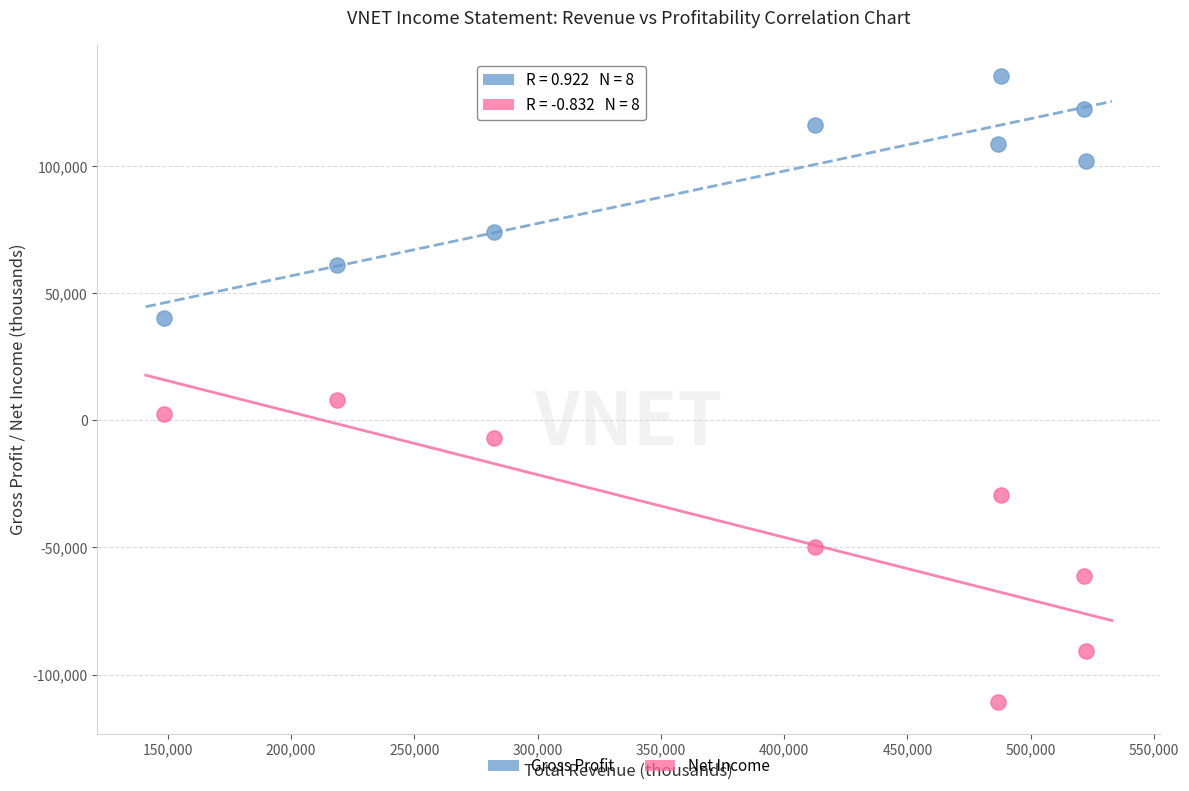

Which series contains the lowest Y value?

Net Income